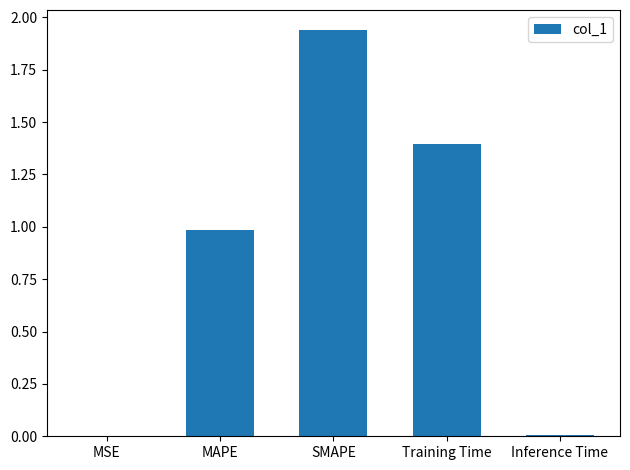

What is the sum of all values?

4.3